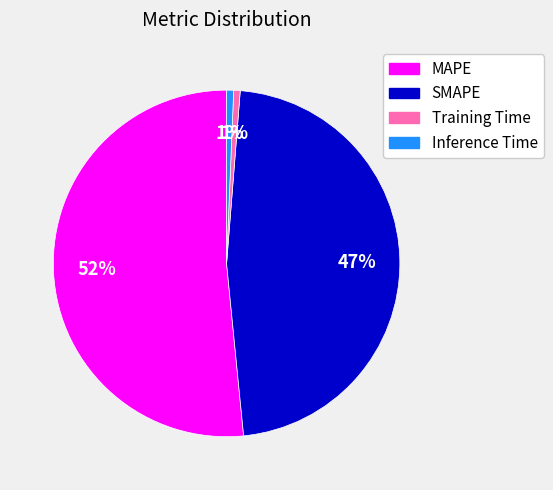

Count the number of slices in the pie.

4